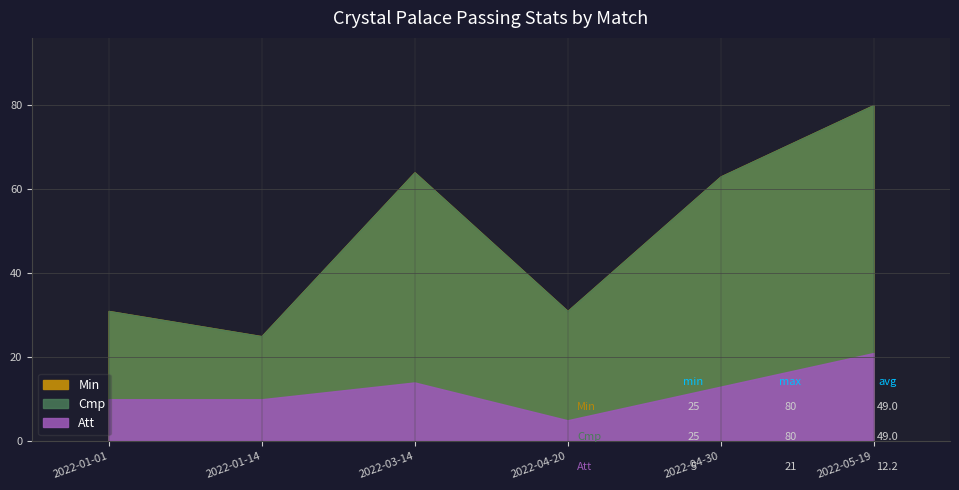

How many interior local valleys does the Cmp series have?

2